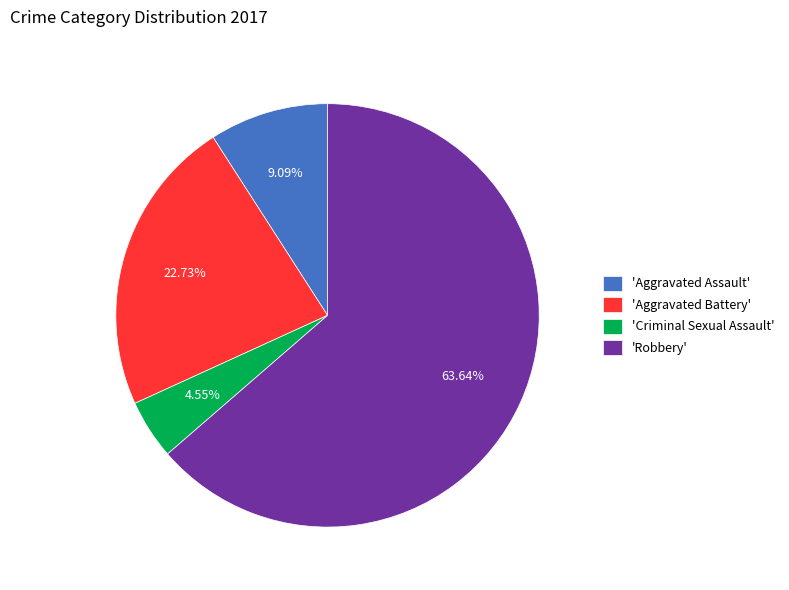

Is there any slice that represents more than half of the pie?

Yes